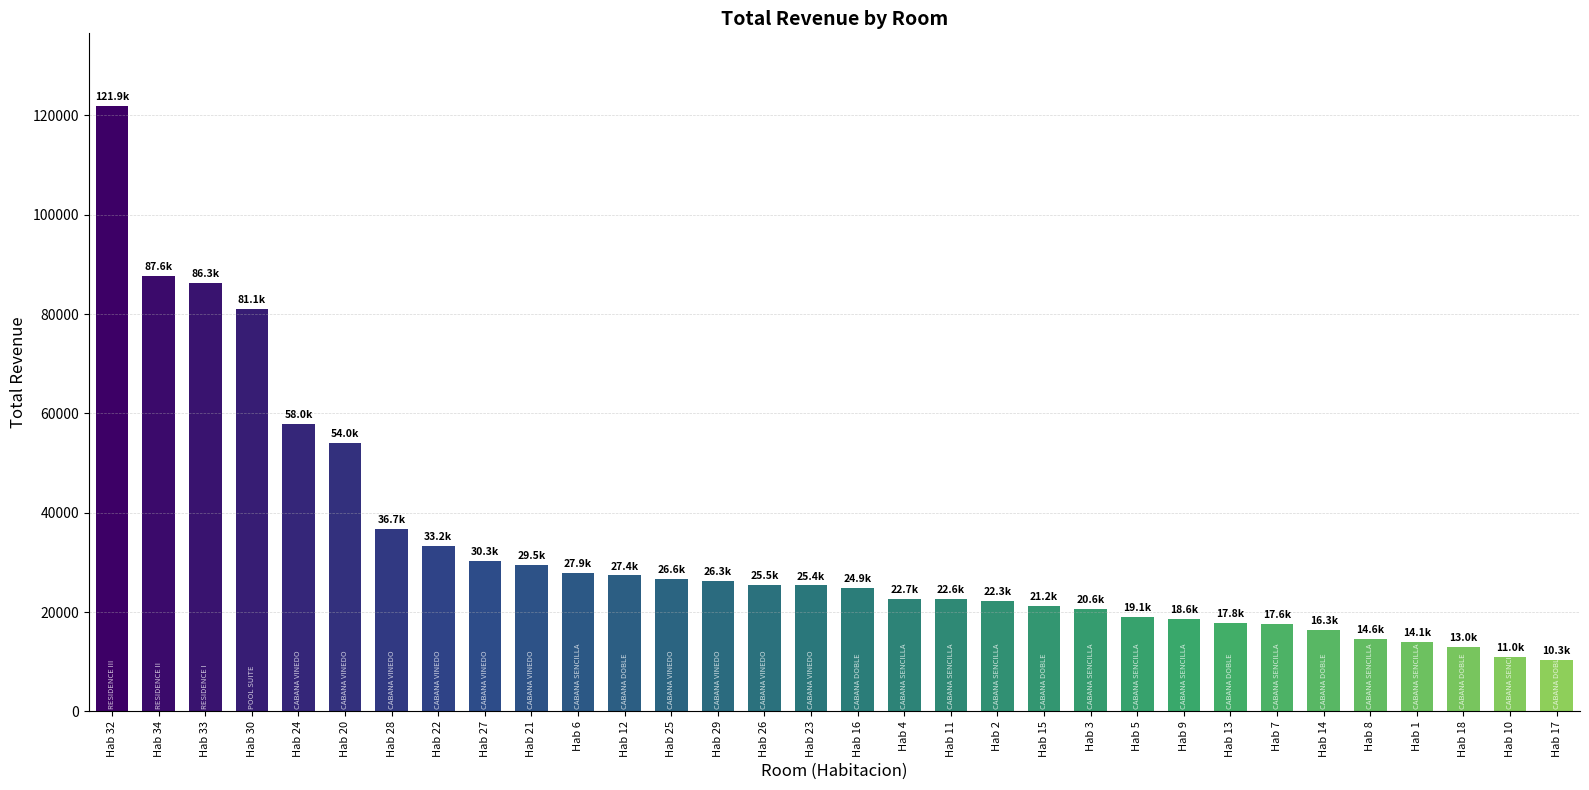

Where is the data nearest to the value 66102?

Hab 24